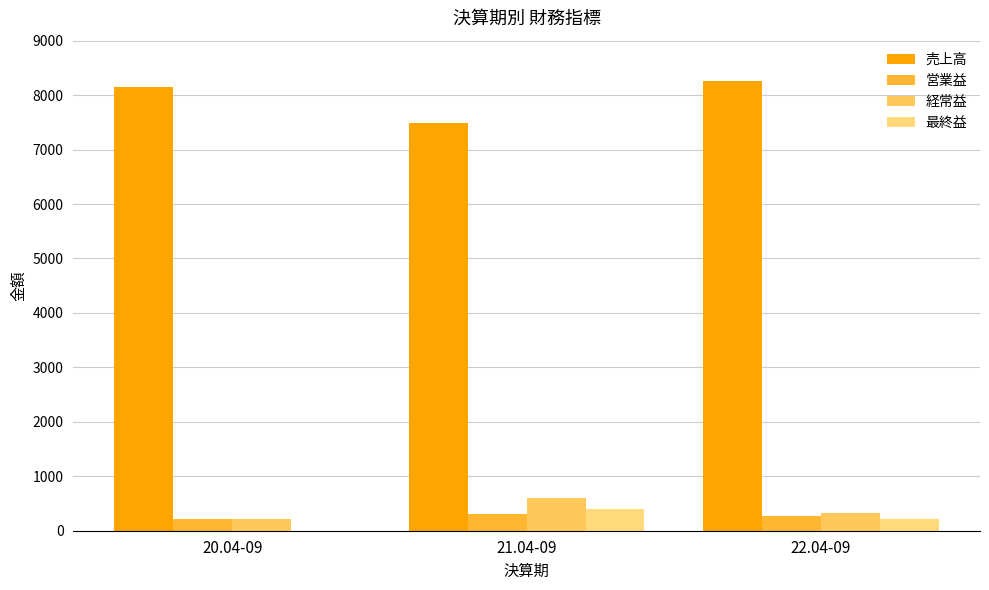

What is the sum of all 売上高 values?

23886